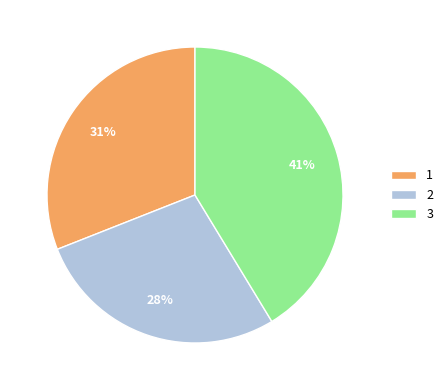

To the nearest percent, what is the average slice percentage?

33%